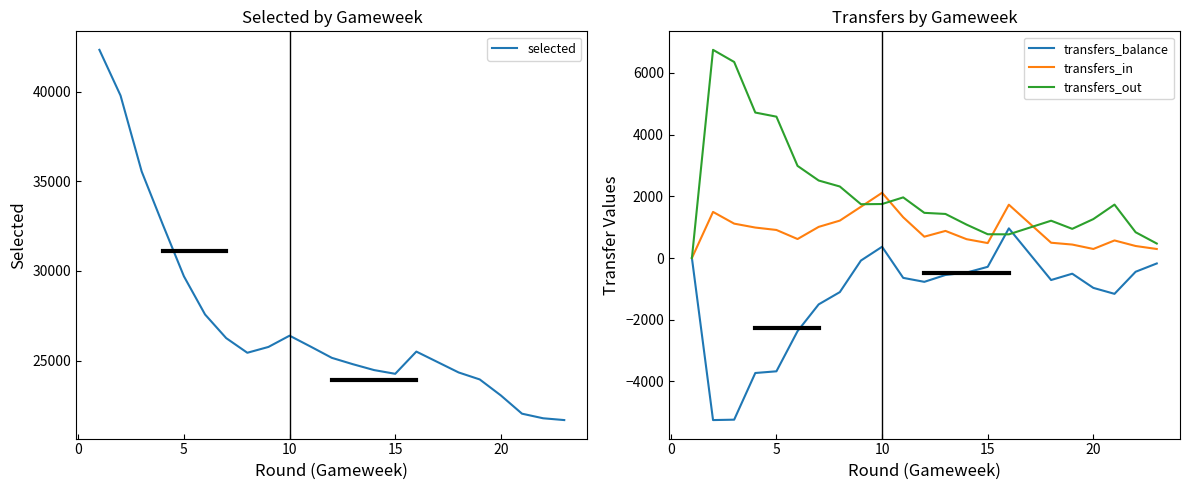

Reading left to right, transcribe all the data shown in this chart.

selected: 42328	39780	35548	32588	29702	27575	26258	25441	25766	26394	25783	25158	24802	24476	24268	25507	24344	23954	23062	22045	21789	21689
transfers_balance: 0	-5254	-5241	-3728	-3673	-2371	-1503	-1106	-82	364	-644	-773	-550	-472	-286	961	-714	-509	-969	-1162	-446	-177
transfers_in: 0	1494	1114	987	909	615	1009	1212	1661	2114	1321	691	878	610	484	1728	495	436	293	569	389	292
transfers_out: 0	6748	6355	4715	4582	2986	2512	2318	1743	1750	1965	1464	1428	1082	770	767	1209	945	1262	1731	835	469